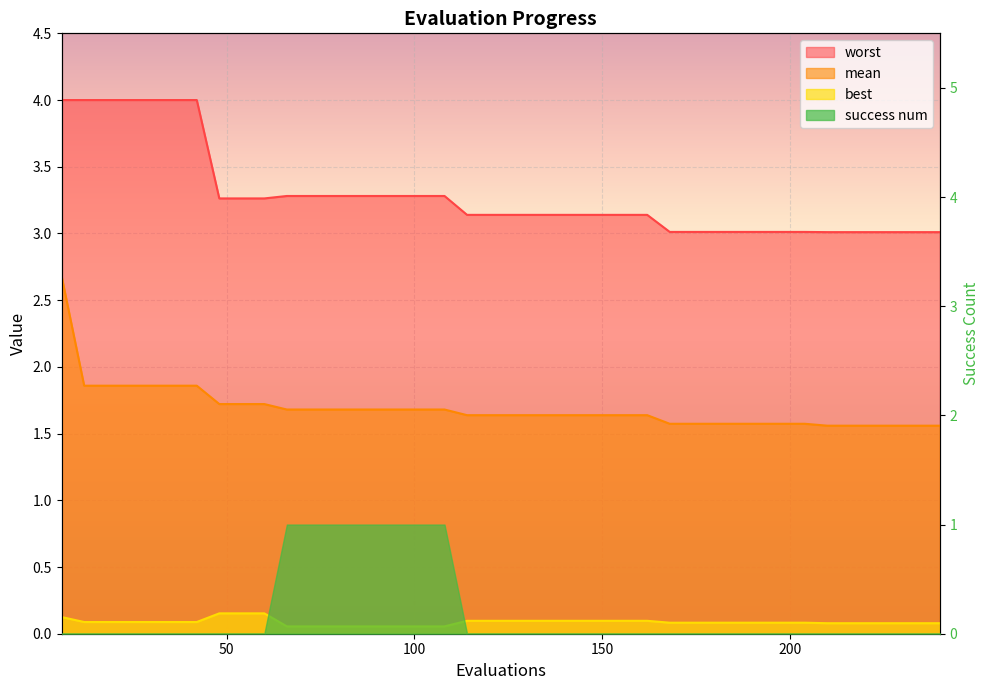

At which category is the sum across all series the highest?

6